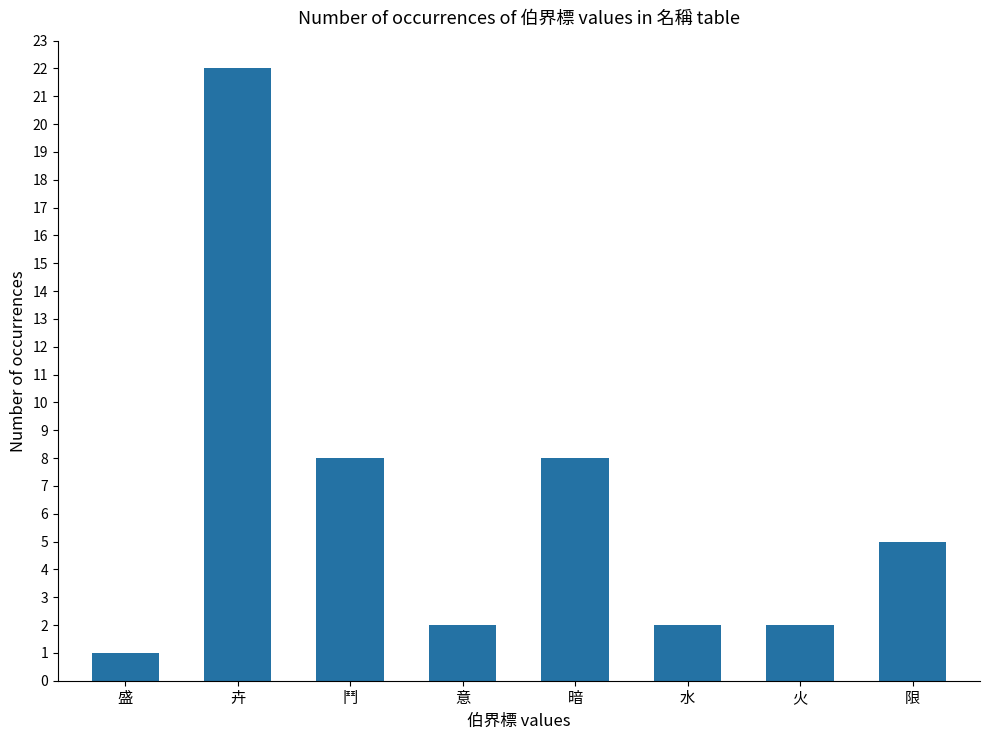

What is the difference between the maximum and second lowest values?

20